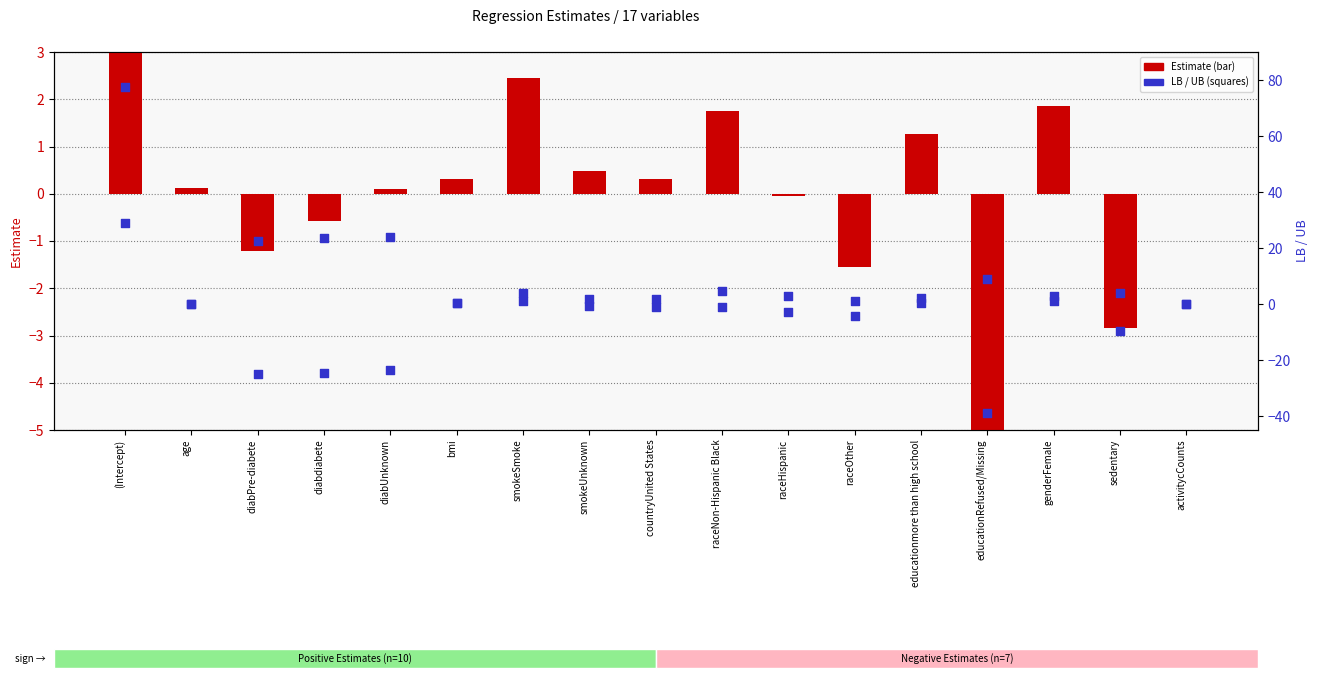

Which series has the largest total across all categories?

UB